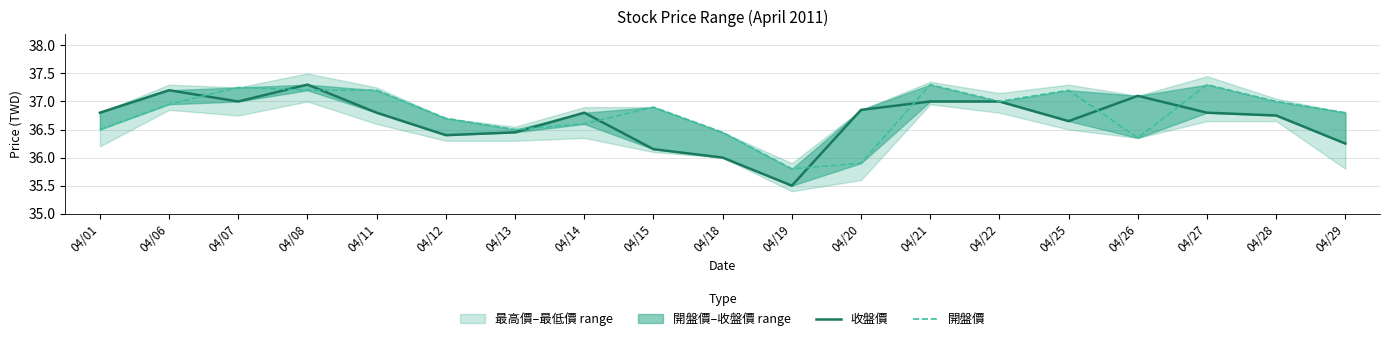

Reading left to right, what are all the values shown in this chart?

收盤價: 36.8	37.2	37.0	37.3	36.8	36.4	36.5	36.8	36.1	36.0	35.5	36.9	37.0	37.0	36.6	37.1	36.8	36.8	36.2
開盤價: 36.5	37.0	37.2	37.2	37.2	36.7	36.5	36.6	36.9	36.5	35.8	35.9	37.3	37.0	37.2	36.4	37.3	37.0	36.8